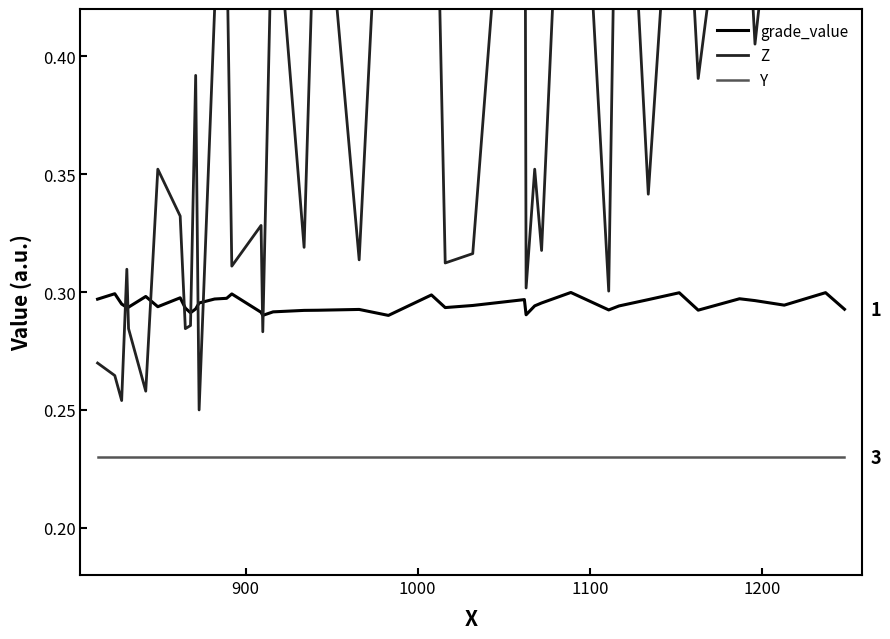

True or false: Y and Z intersect in this chart.

False